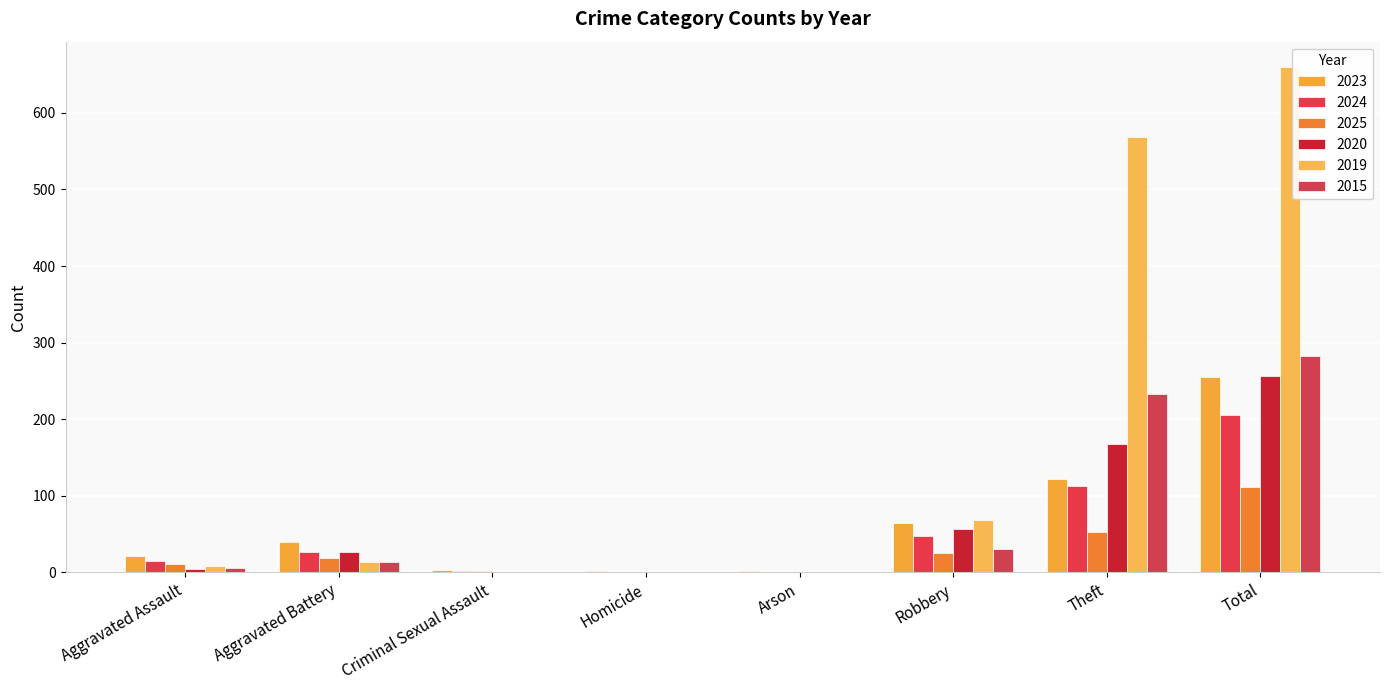

What is the maximum value for 2023?

255